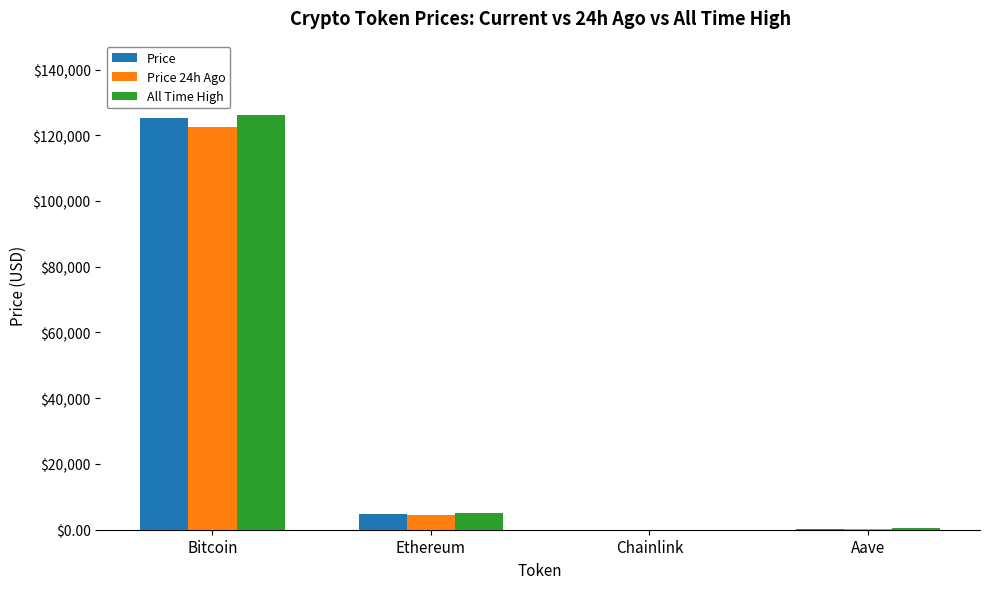

Where is All Time High nearest to the value 63066?

Ethereum